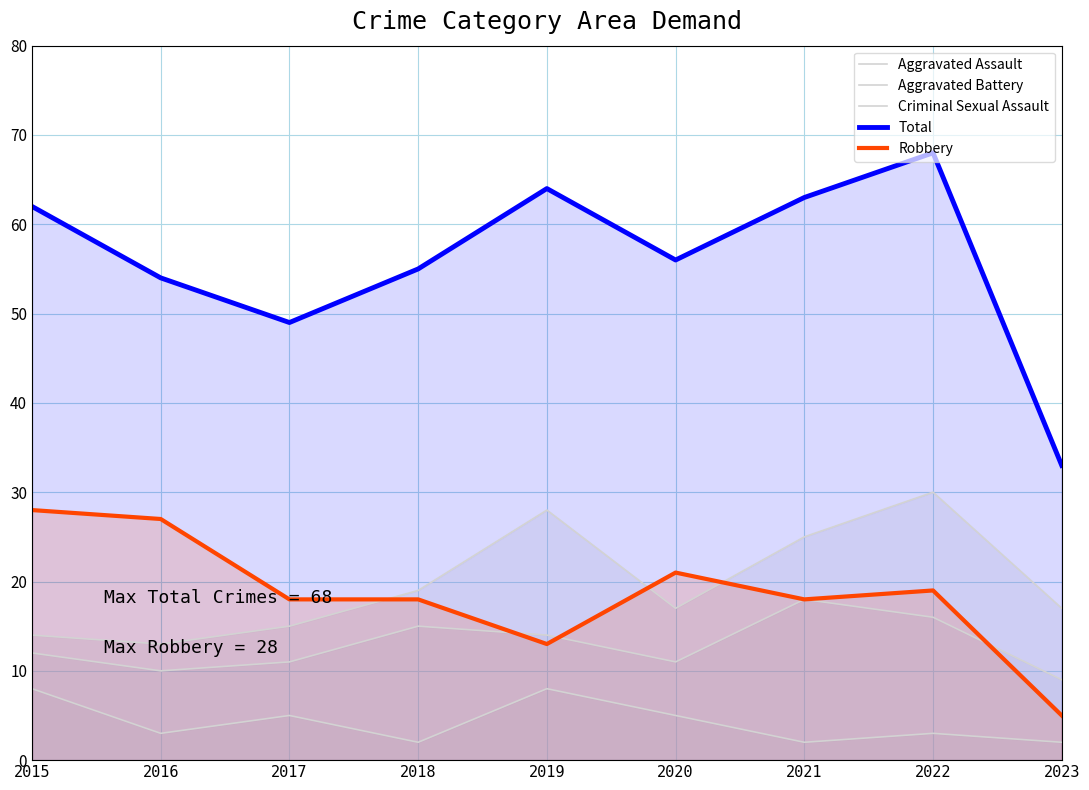

Where does the Criminal Sexual Assault series first go above 3?

2015